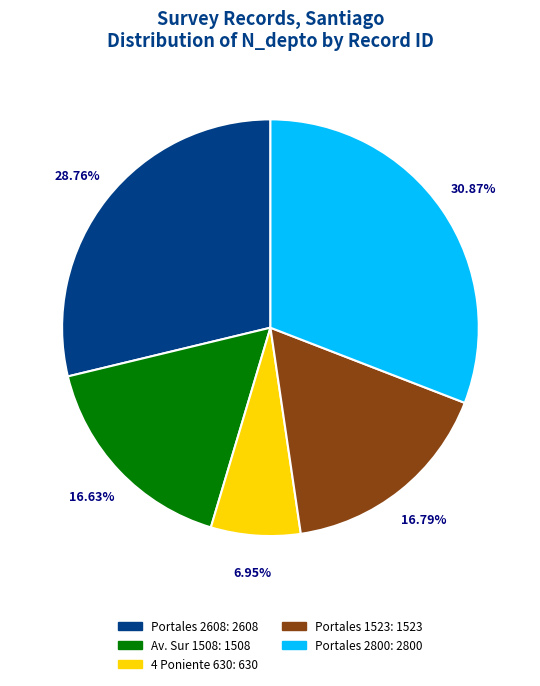

To the nearest percent, what is the average slice percentage?

20%